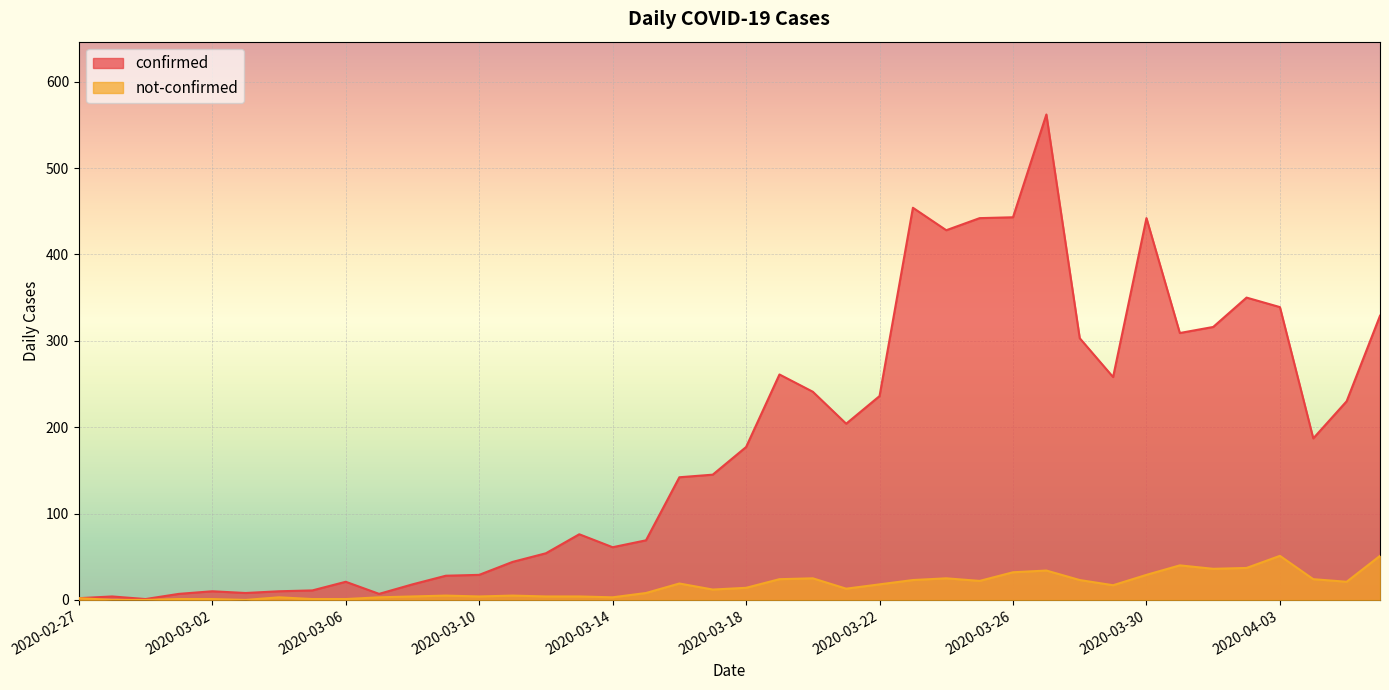

True or false: confirmed and not-confirmed intersect in this chart.

False